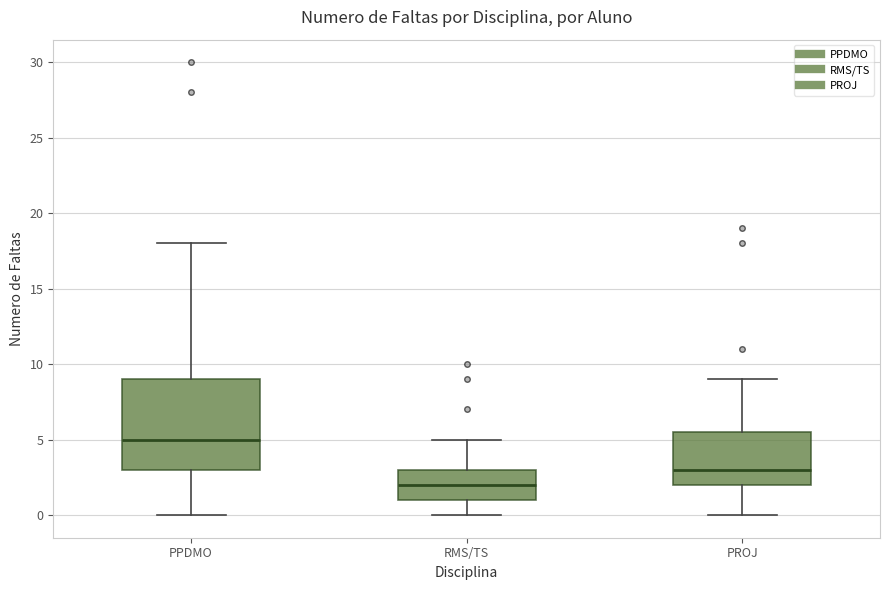

Reading left to right, read every box against the y-axis: the position of its median line, the range the box covers, and the ends of its whiskers. The values are not printed on the chart, so give them approximately, as read against the axis.

PPDMO: median 5.0, box 3.0 to 9.0, whiskers 0.0 to 18.0
RMS/TS: median 2.0, box 1.0 to 3.0, whiskers 0.0 to 5.0
PROJ: median 3.0, box 2.0 to 5.5, whiskers 0.0 to 9.0